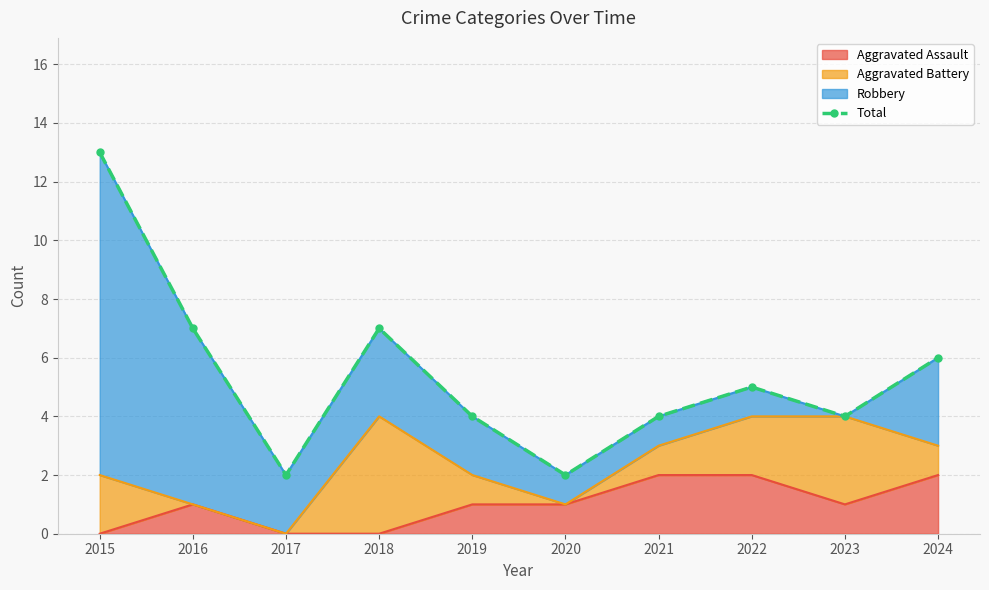

What is the change in value from 2018 to 2019?

-3